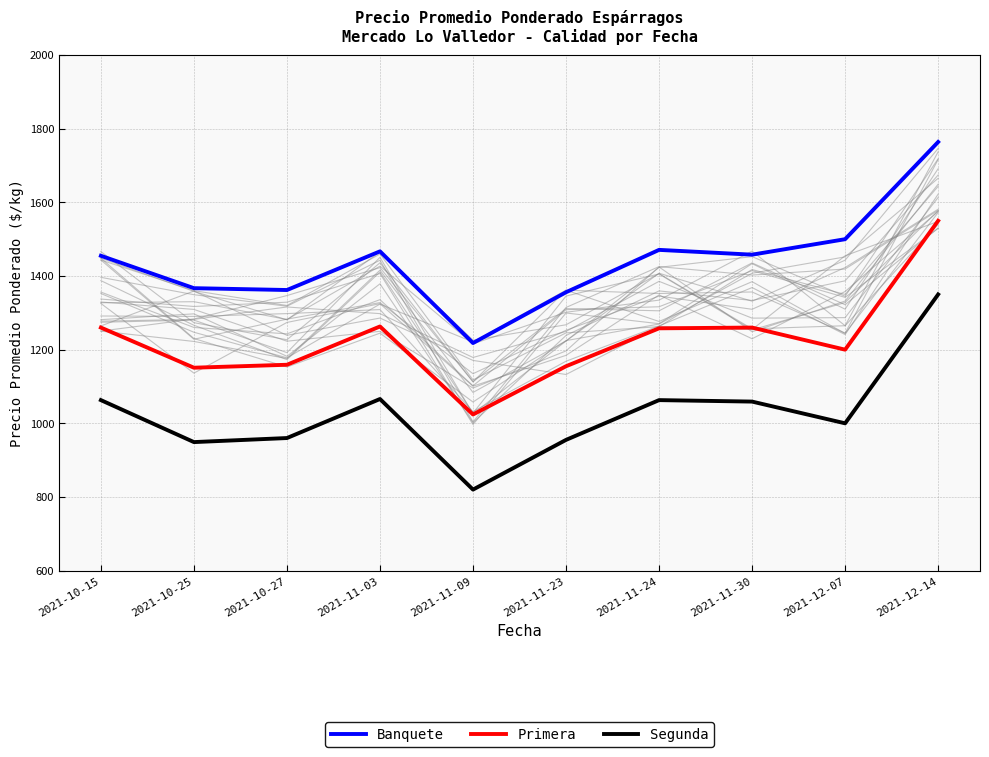

What is the minimum value for Segunda?

820